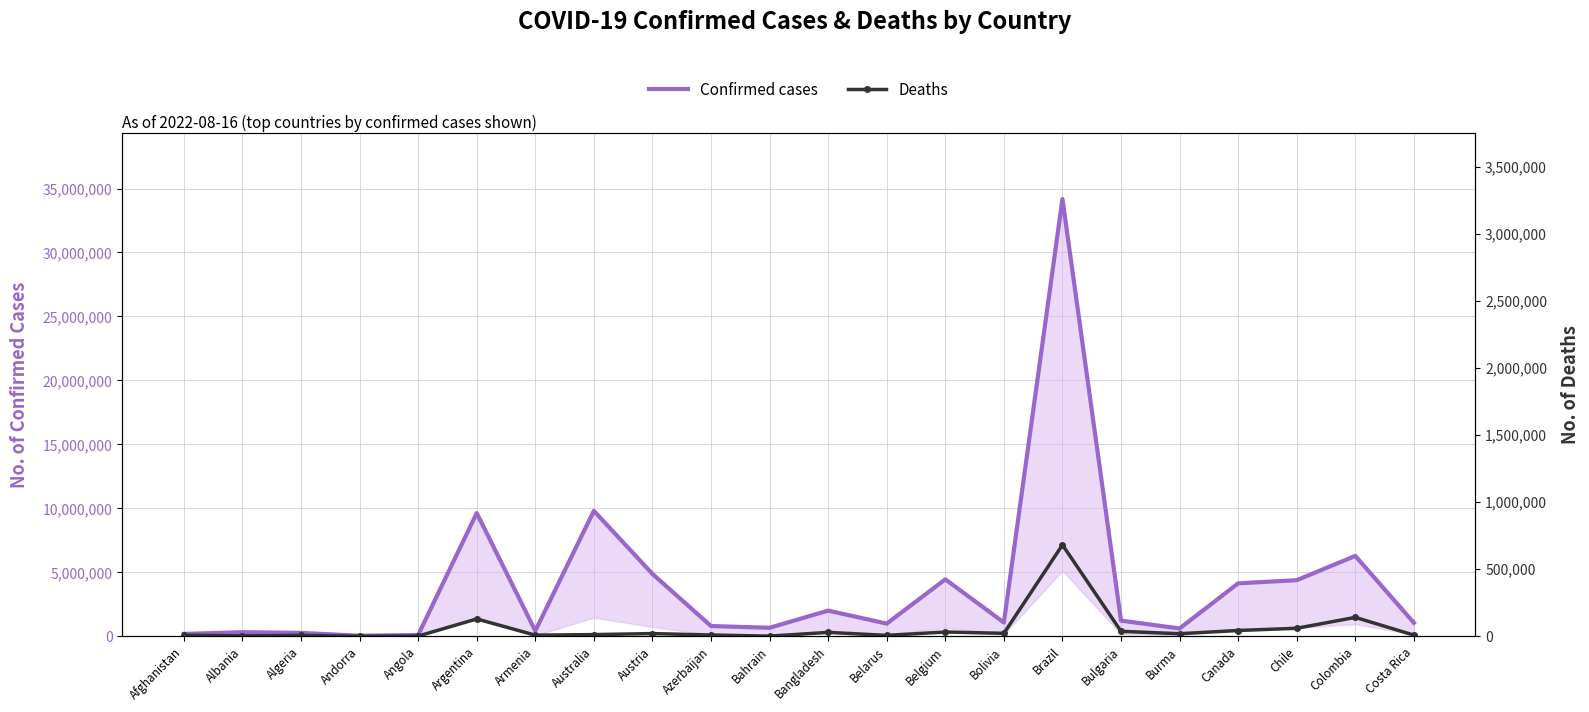

Which category has the lowest value across all series?

Andorra